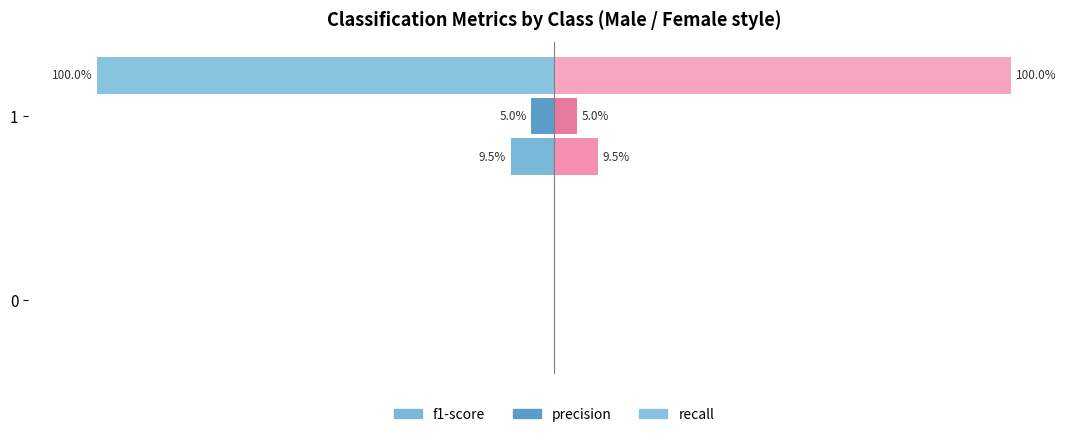

Are the bars horizontal?

Yes